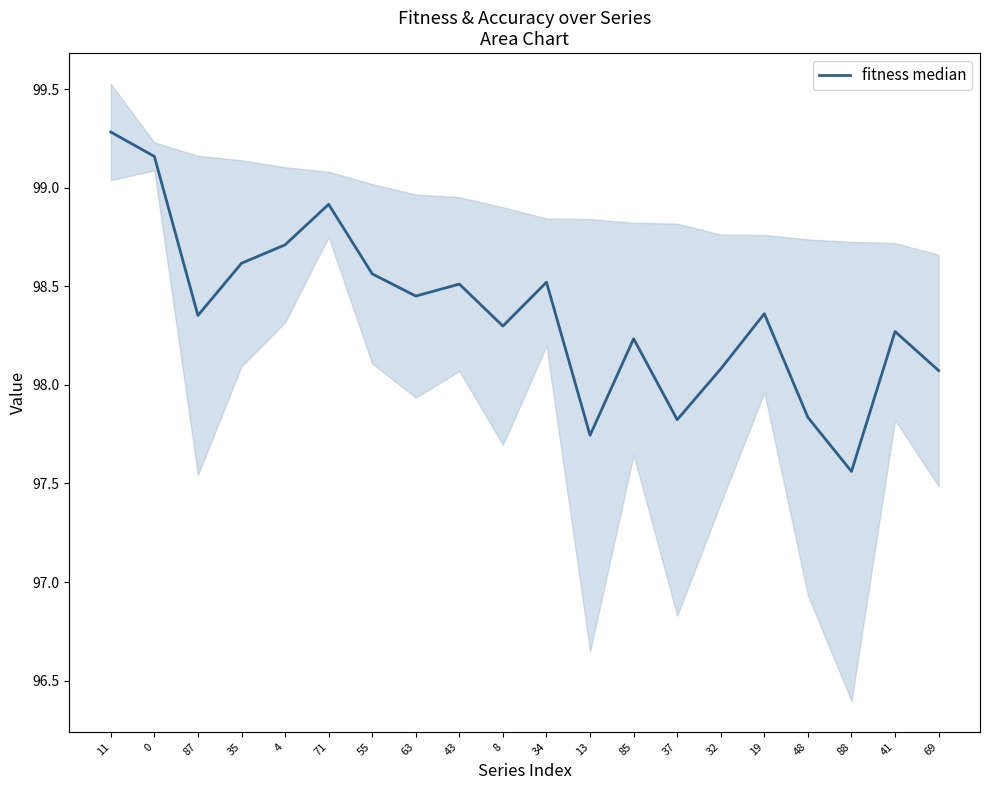

At which category does the chart reach its minimum across all series?

88